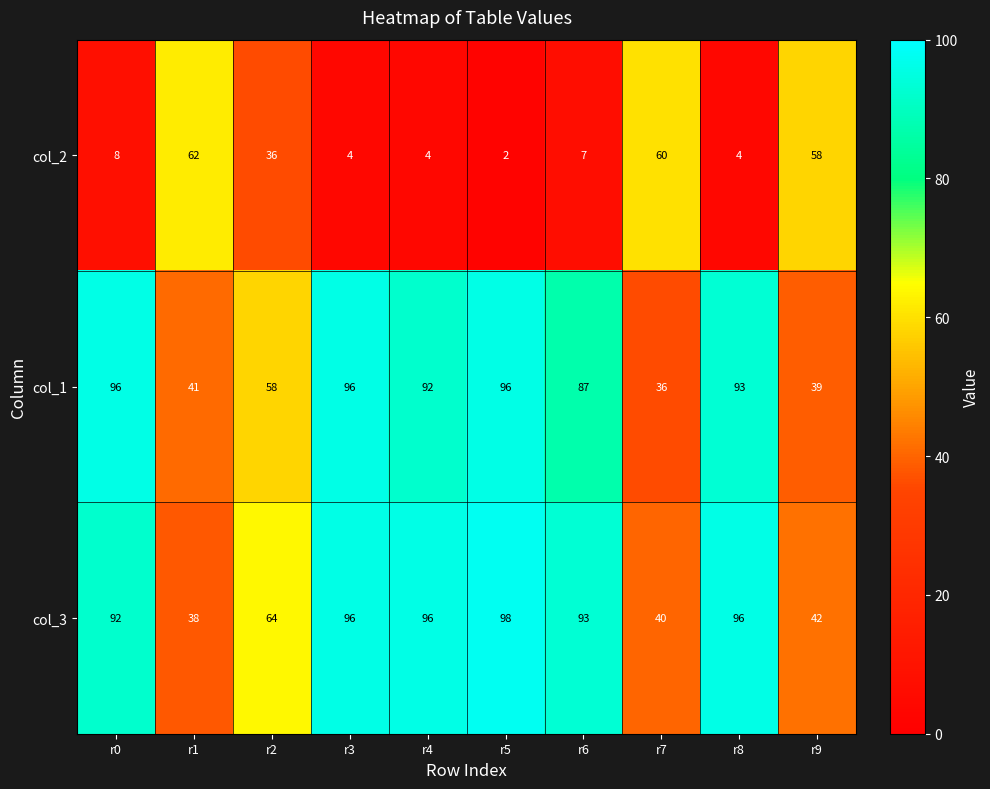

What is the total value across all series at r3?

196